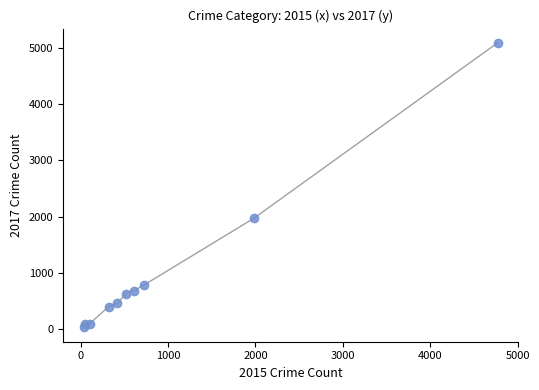

What is the average Y value?

1019